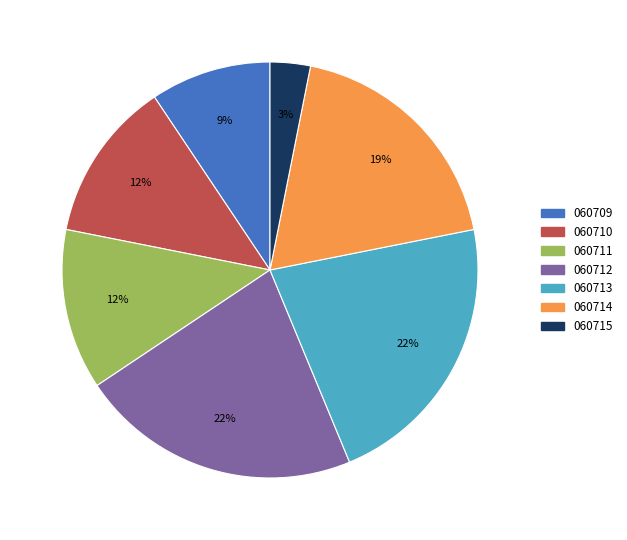

How many slices are in this pie chart?

7